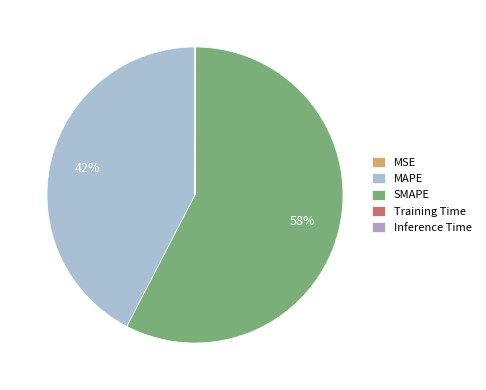

To the nearest percent, what is the difference between the MSE and MAPE slice percentages?

42%